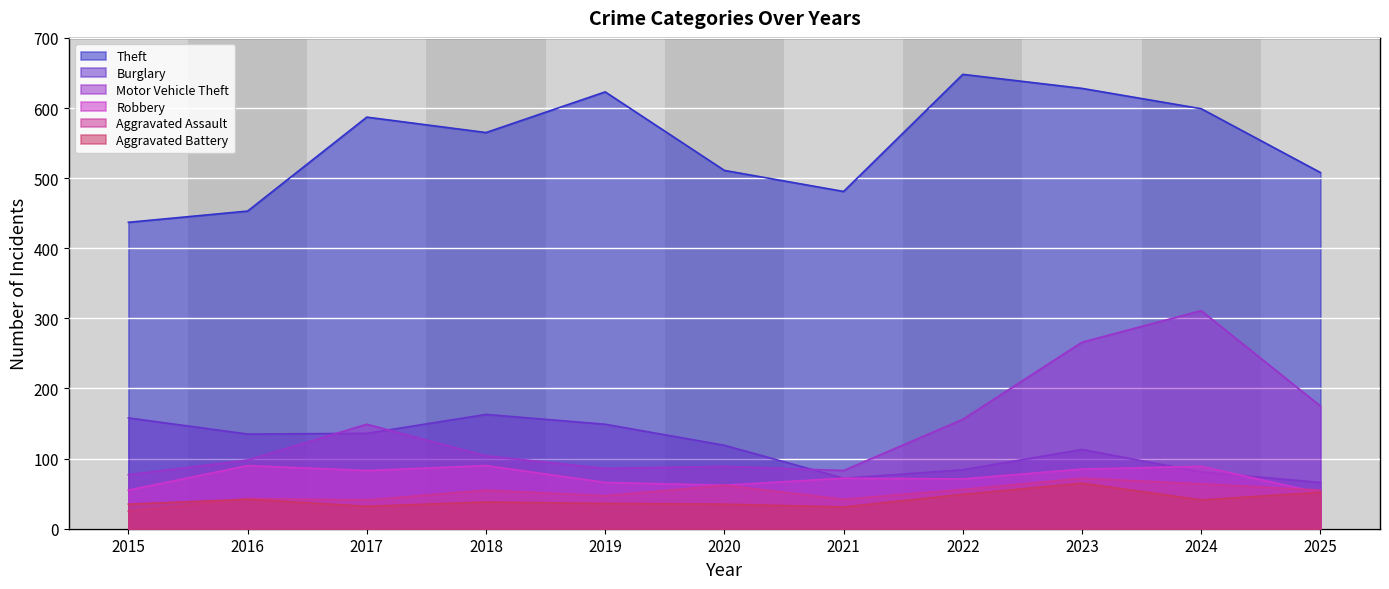

How many interior local valleys does the Theft series have?

2